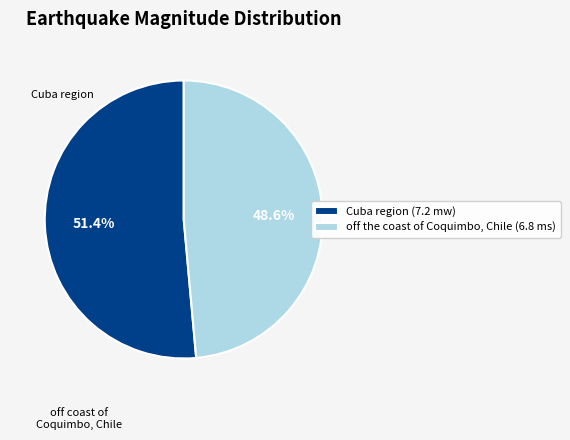

Which category accounts for the majority?

Cuba region (7.2 mw)